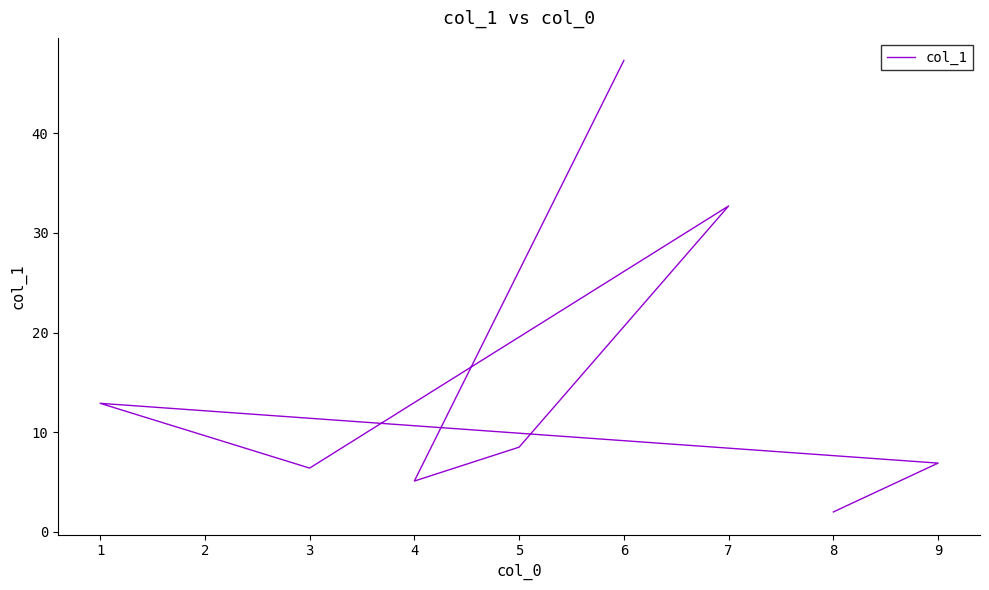

Is this an area chart (filled region under the line)?

No